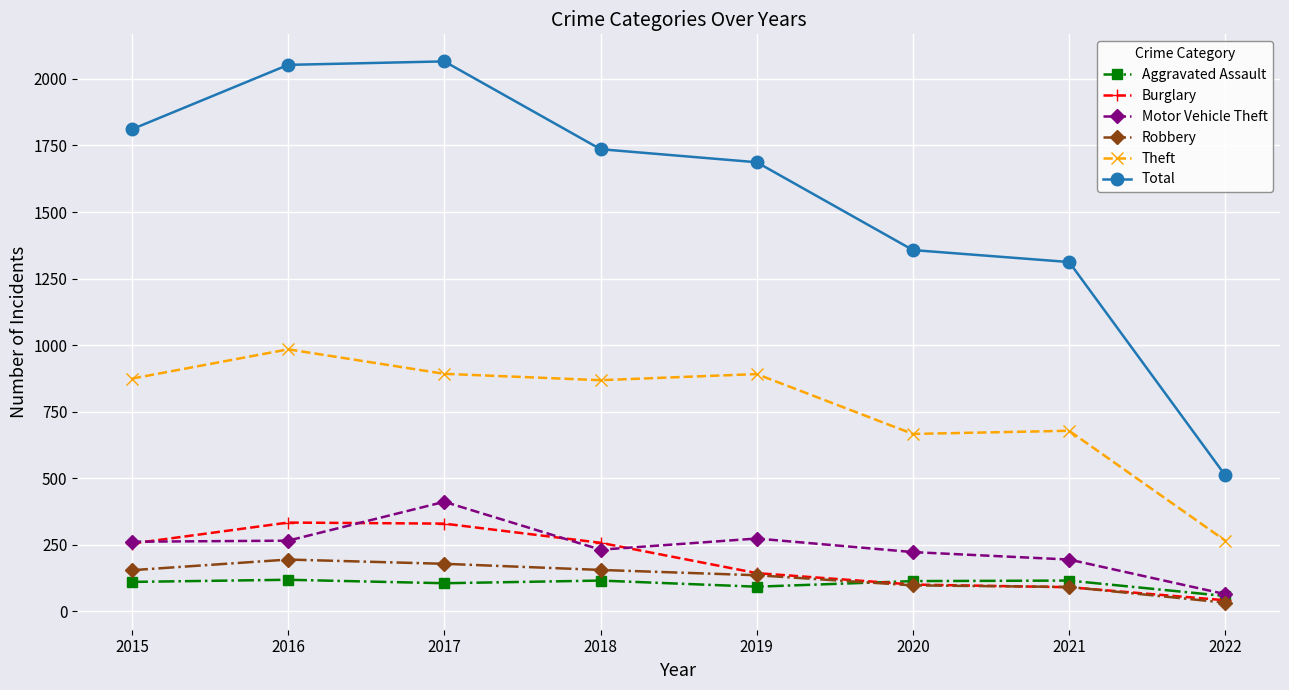

How many lines are shown in the chart?

6